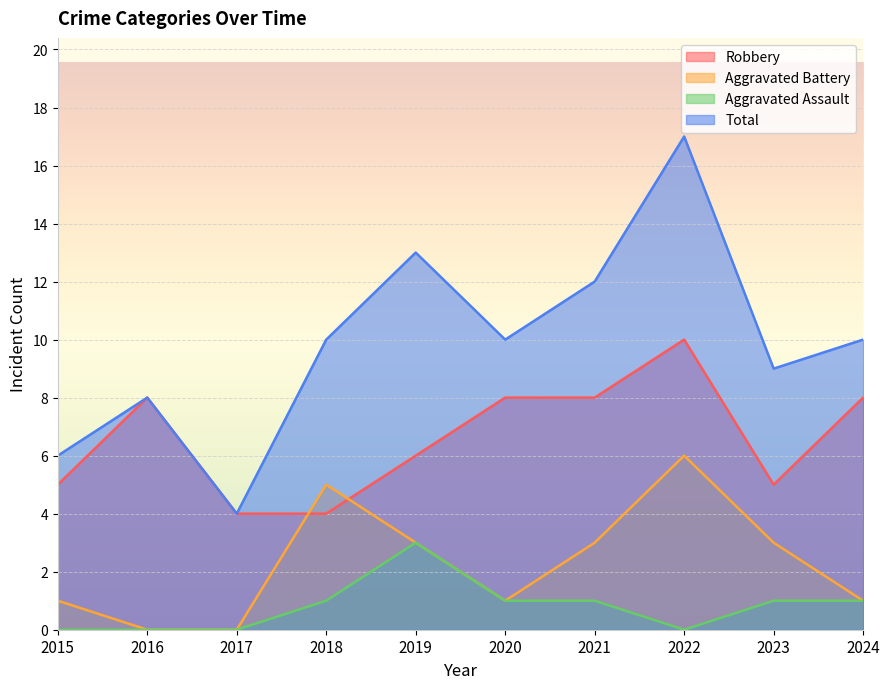

List the series in order of their peak value, highest first.

Total, Robbery, Aggravated Battery, Aggravated Assault